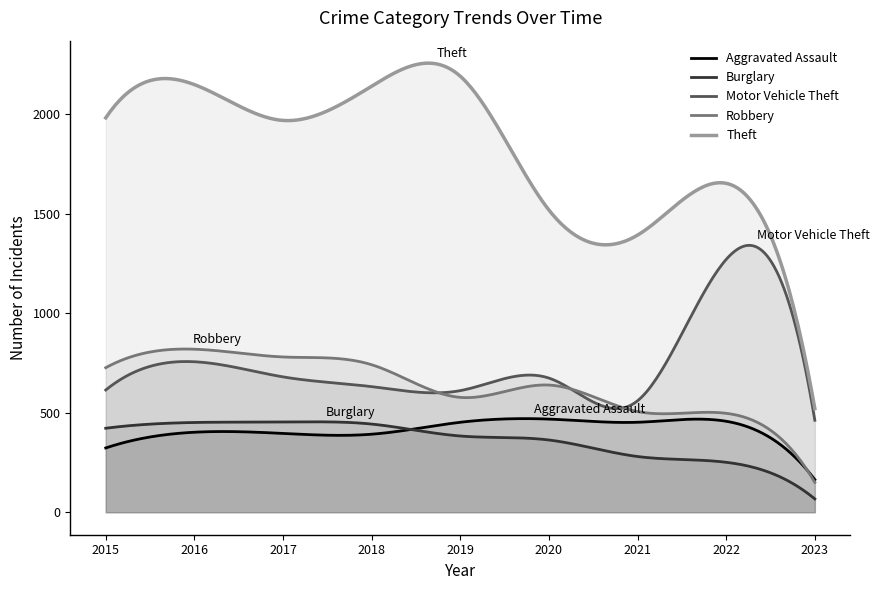

At which label is Robbery closest to 484?

2022